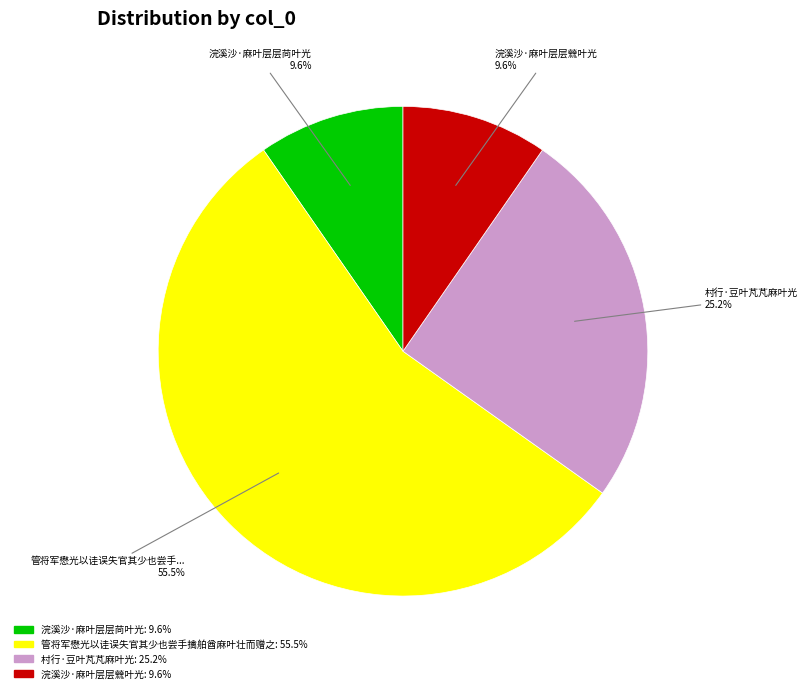

What is the largest slice in the pie chart?

管将军懋光以诖误失官其少也尝手擒舶酋麻叶壮而赠之